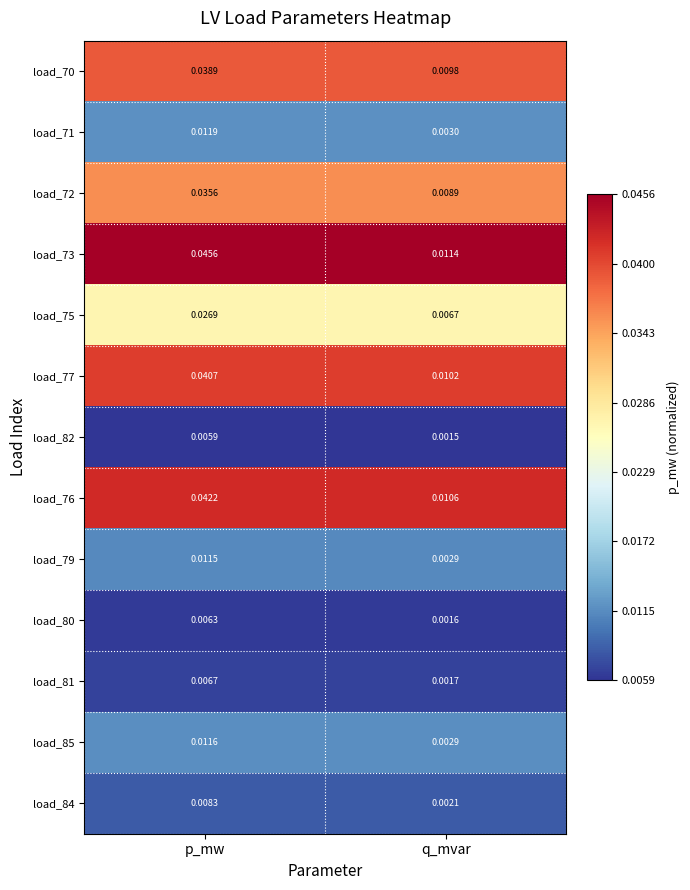

List the labels in order of load_85 value, largest first.

p_mw, q_mvar